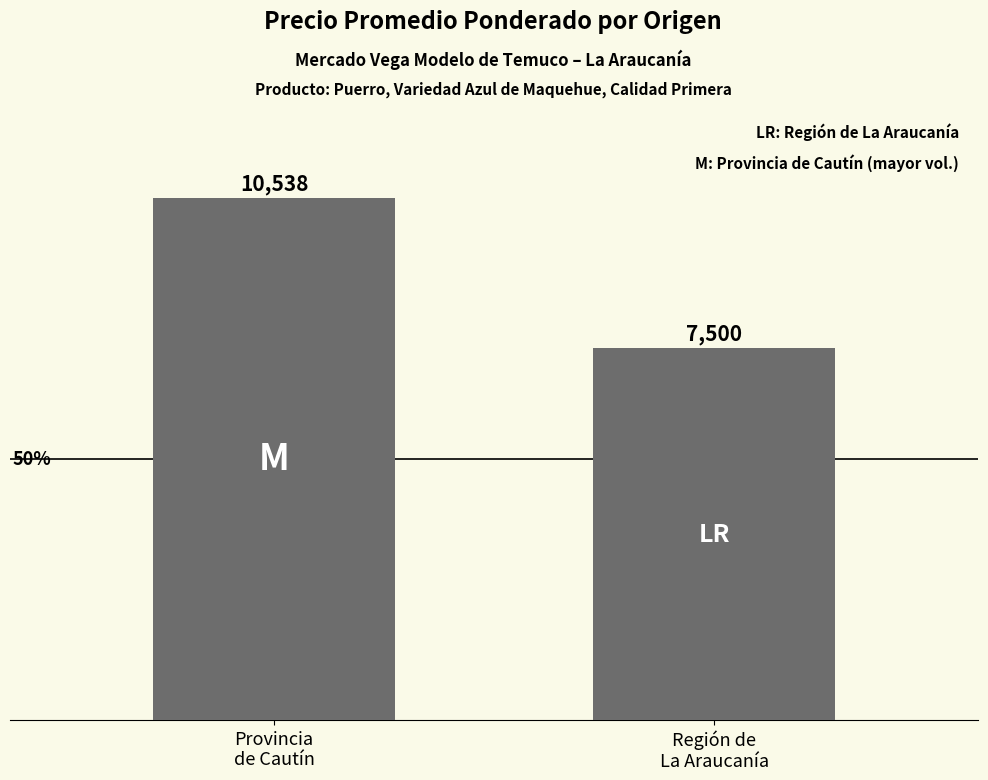

Does the chart contain any negative values?

No